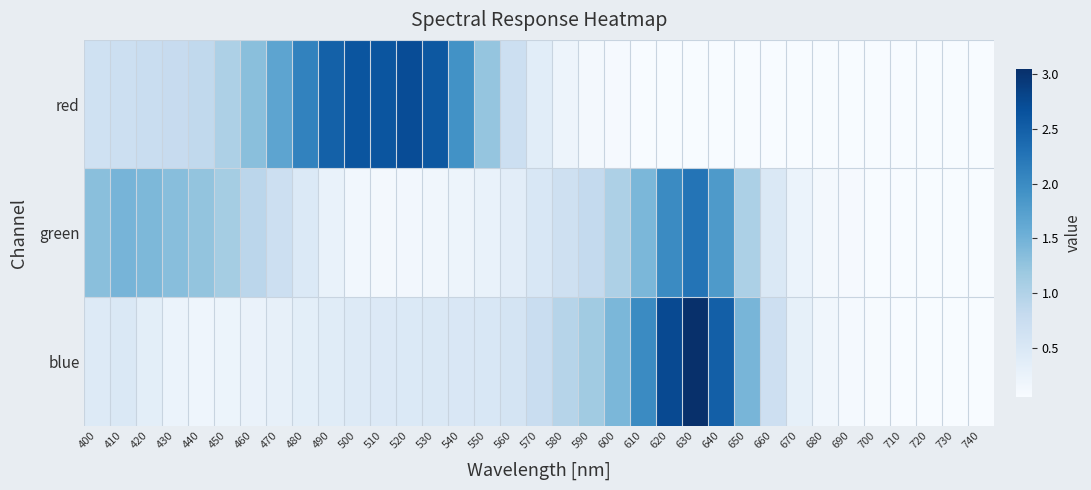

Reading right to left, list all the values displayed in this chart.

red: 740=0.1	730=0.1	720=0.1	710=0.1	700=0.1	690=0.1	680=0.1	670=0.1	660=0.1	650=0.1	640=0.1	630=0.1	620=0.1	610=0.1	600=0.1	590=0.1	580=0.2	570=0.4	560=0.7	550=1.2	540=1.9	530=2.6	520=2.7	510=2.6	500=2.6	490=2.5	480=2.1	470=1.7	460=1.3	450=1.0	440=0.8	430=0.8	420=0.7	410=0.7	400=0.7
green: 740=0.1	730=0.1	720=0.1	710=0.1	700=0.1	690=0.1	680=0.1	670=0.2	660=0.5	650=1.0	640=1.8	630=2.3	620=2.0	610=1.4	600=1.0	590=0.8	580=0.7	570=0.5	560=0.4	550=0.3	540=0.2	530=0.2	520=0.1	510=0.1	500=0.1	490=0.3	480=0.5	470=0.7	460=0.9	450=1.1	440=1.3	430=1.3	420=1.4	410=1.5	400=1.3
blue: 740=0.1	730=0.1	720=0.1	710=0.1	700=0.1	690=0.1	680=0.2	670=0.3	660=0.7	650=1.5	640=2.5	630=3.1	620=2.8	610=2.0	600=1.4	590=1.1	580=0.9	570=0.7	560=0.6	550=0.5	540=0.5	530=0.5	520=0.5	510=0.5	500=0.4	490=0.4	480=0.3	470=0.3	460=0.2	450=0.2	440=0.2	430=0.2	420=0.4	410=0.5	400=0.4